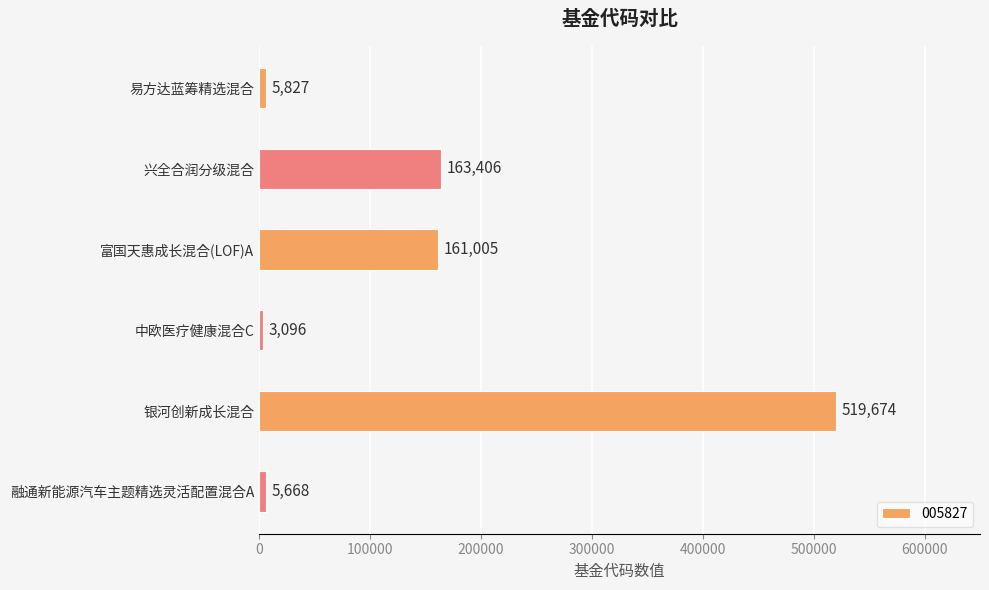

Reading top to bottom, transcribe all the data shown in this chart.

5827	163406	161005	3096	519674	5668